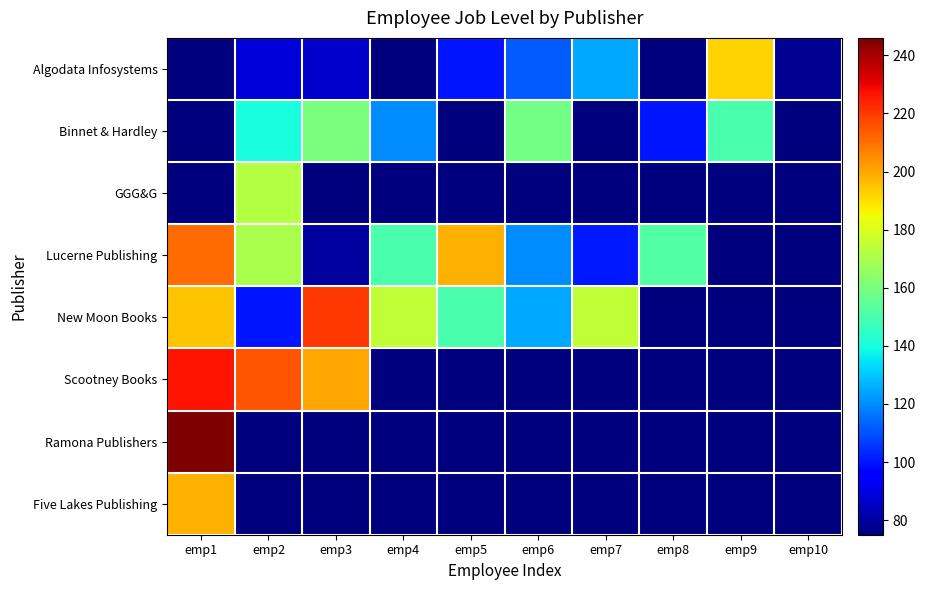

At how many categories does at least one series exceed 127?

9